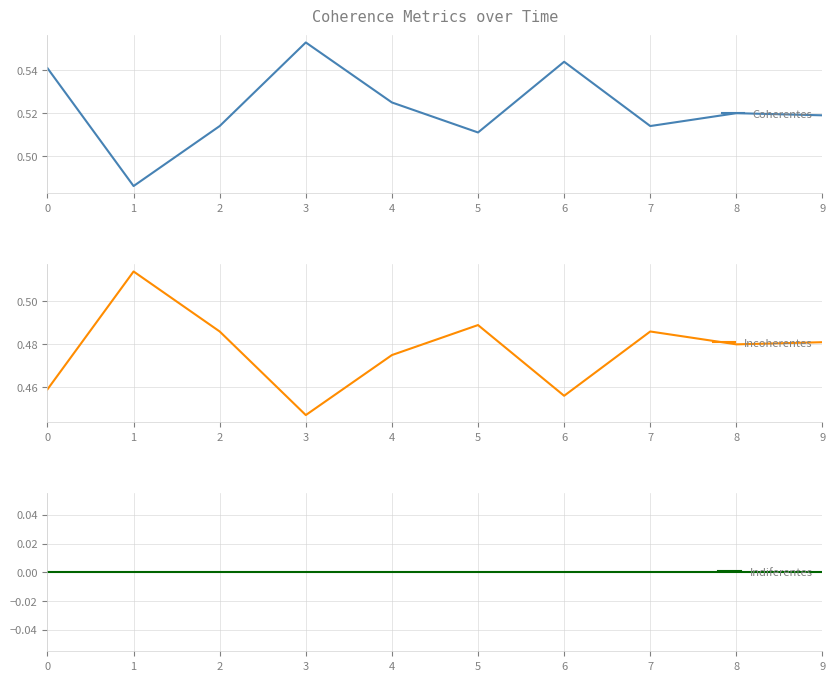

Reading left to right, what are all the values shown in this chart?

Coherentes: 0.5	0.5	0.5	0.6	0.5	0.5	0.5	0.5	0.5	0.5
Incoherentes: 0.5	0.5	0.5	0.4	0.5	0.5	0.5	0.5	0.5	0.5
Indiferentes: 0.0	0.0	0.0	0.0	0.0	0.0	0.0	0.0	0.0	0.0